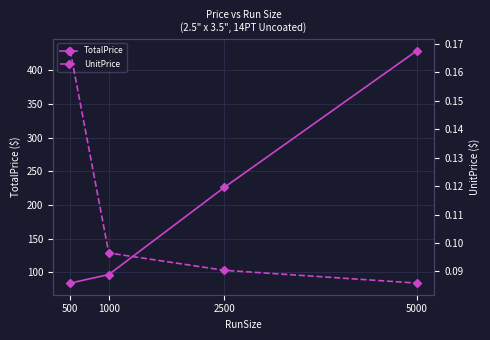

Which series has the widest spread of values?

TotalPrice